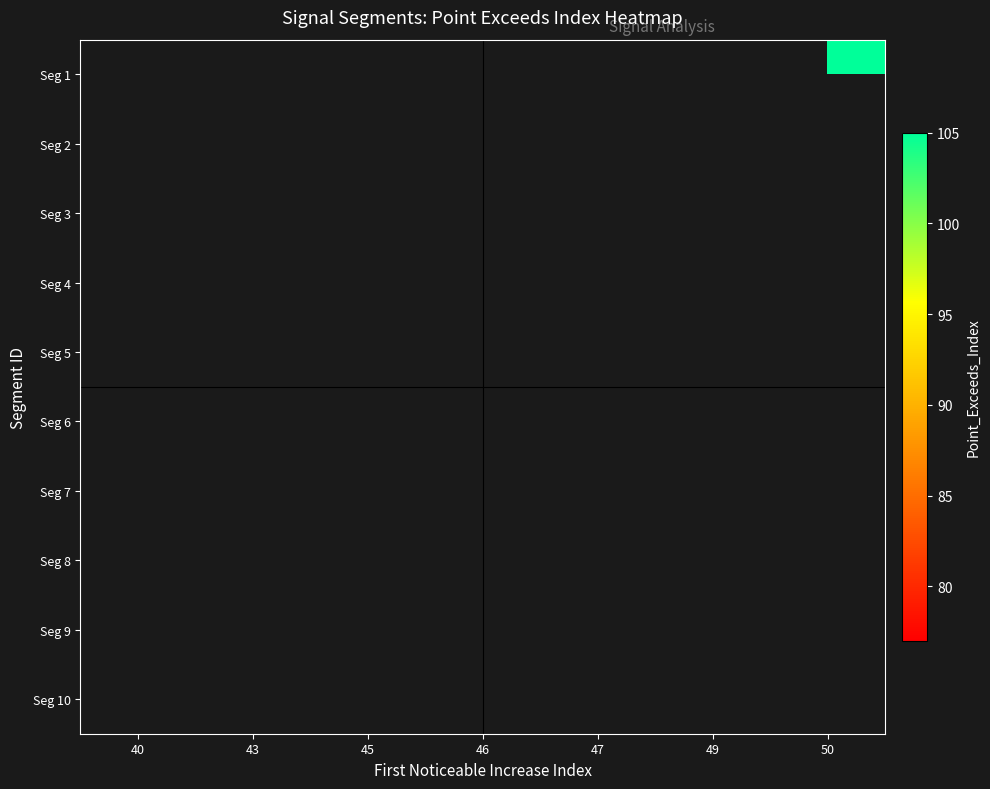

What is the minimum value shown in the chart?

77.0